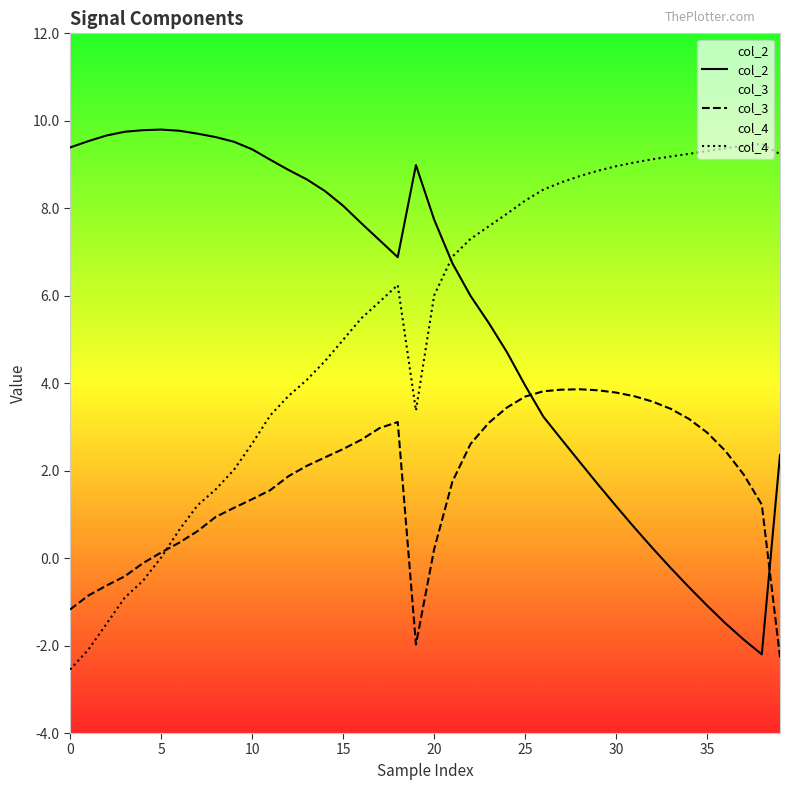

At how many categories does at least one series exceed 3?

40